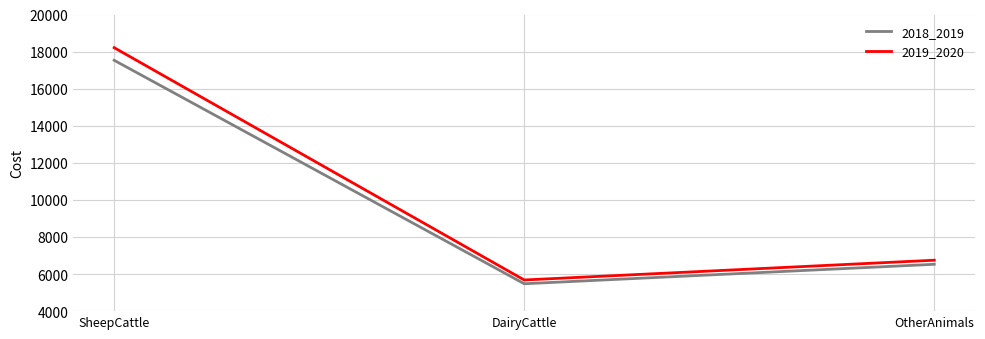

At how many categories does at least one series exceed 7773?

1